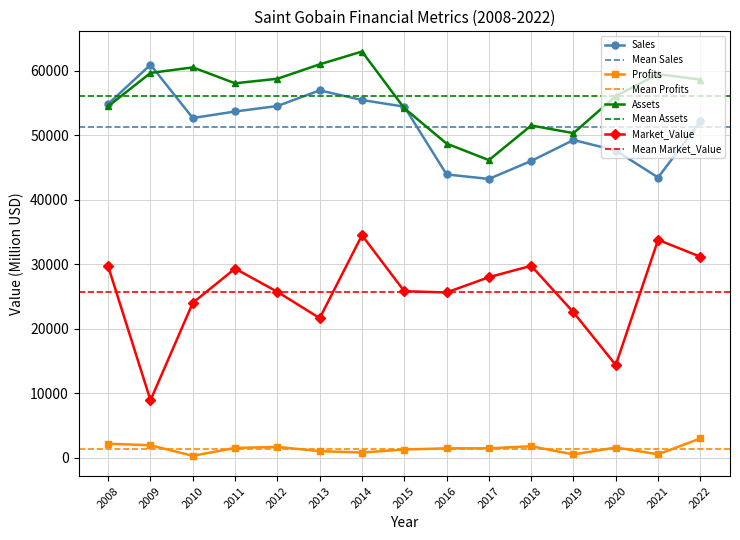

How many interior local peaks does the Profits series have?

3